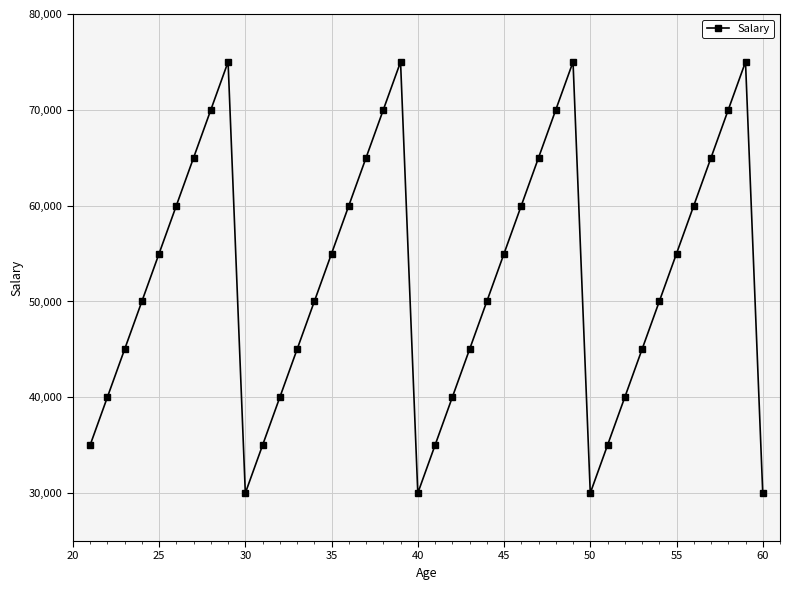

What is the sum of all values?

2100000